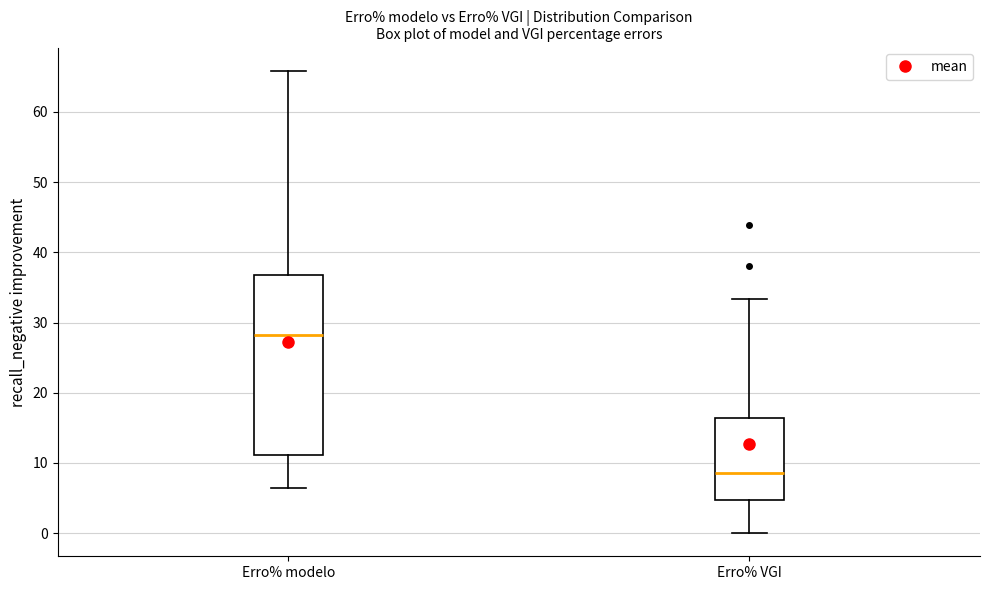

Which box's median line is the highest?

Erro% modelo